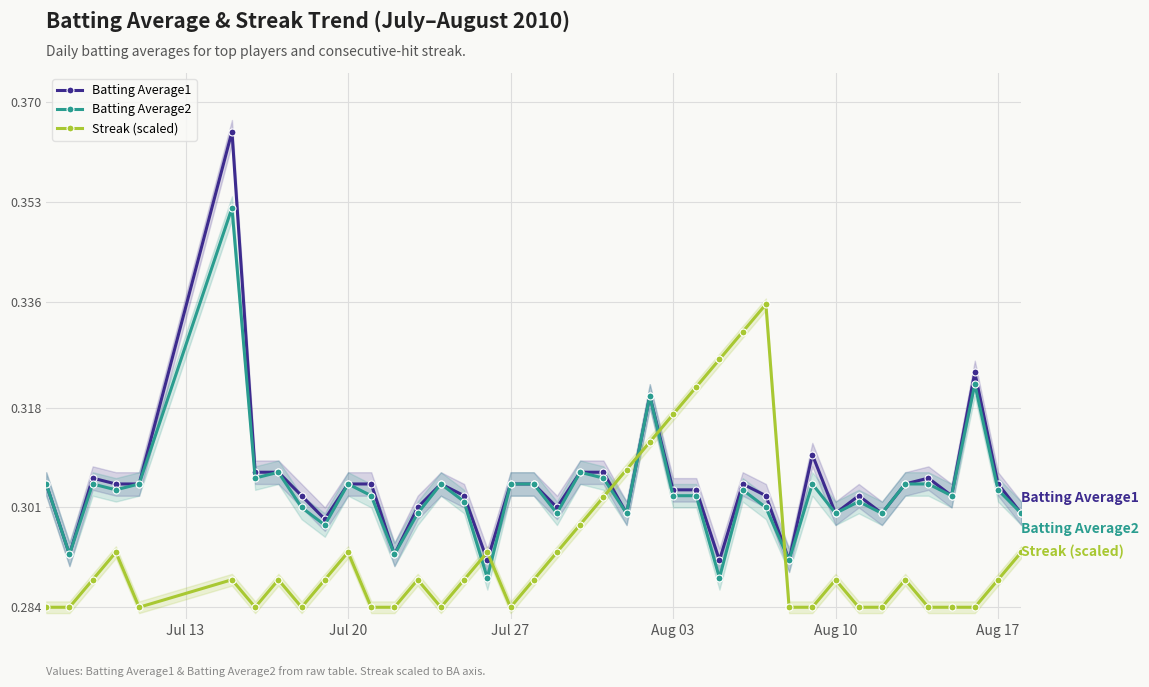

Count the Batting Average1 values in the range 0 to 1.

40